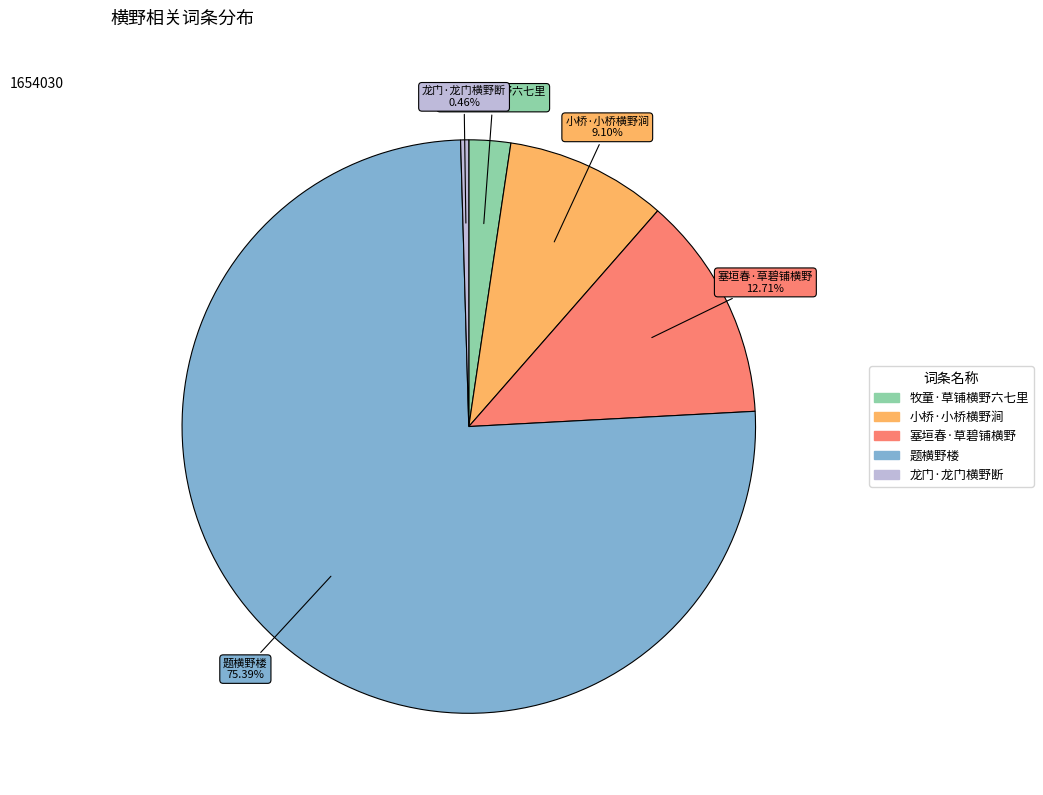

How many segments does this pie chart have?

5